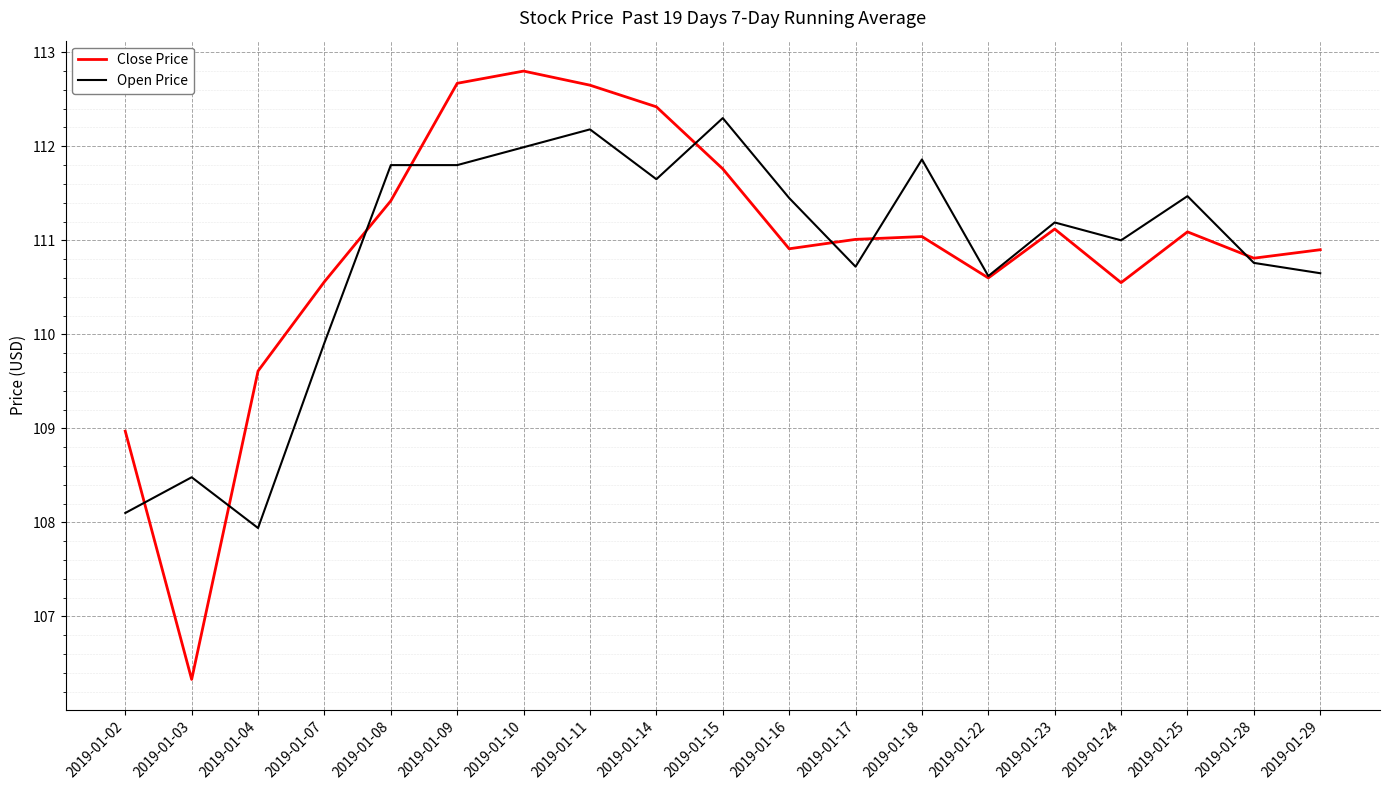

What is the greatest value displayed?

112.8